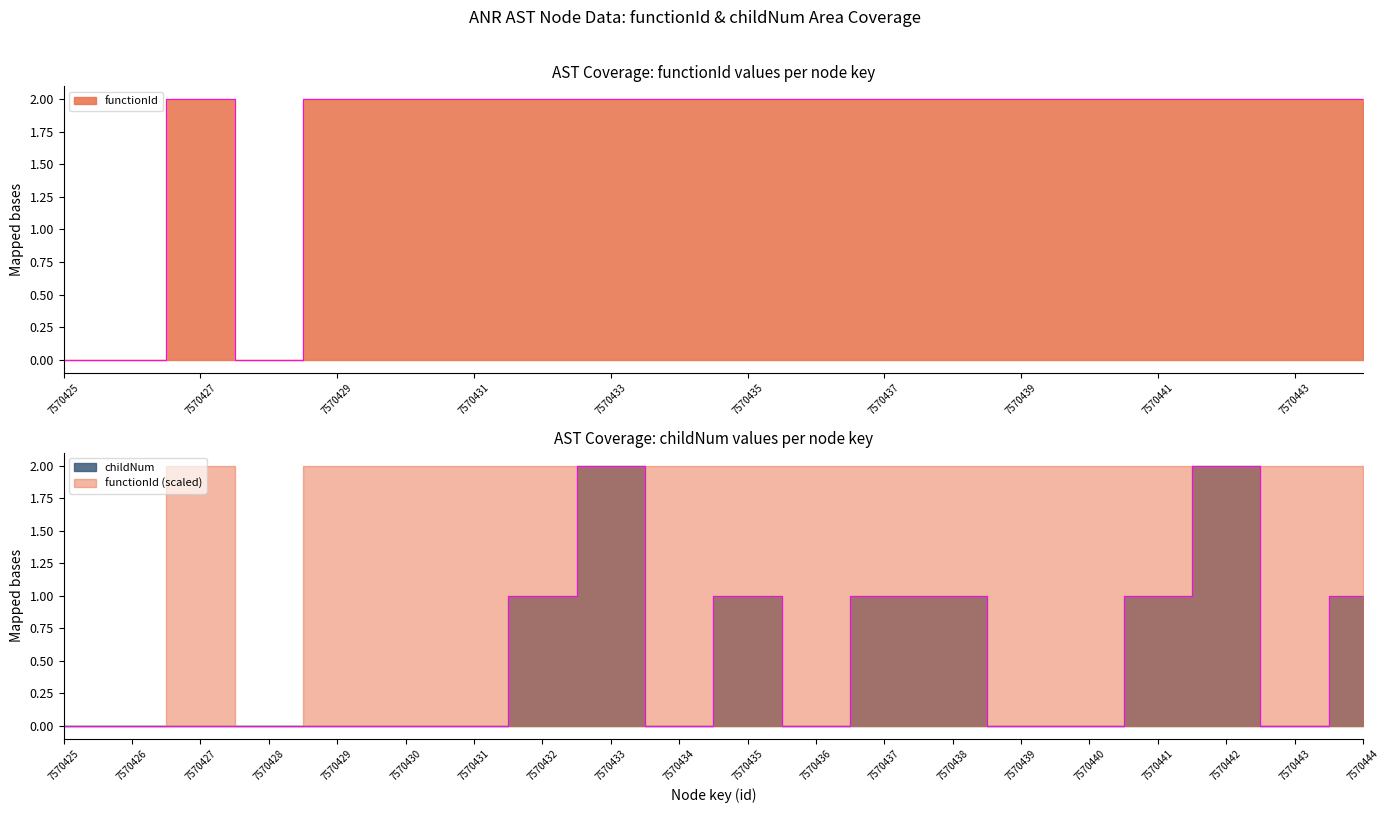

Rank the series by their average value, from lowest to highest.

childNum, functionId